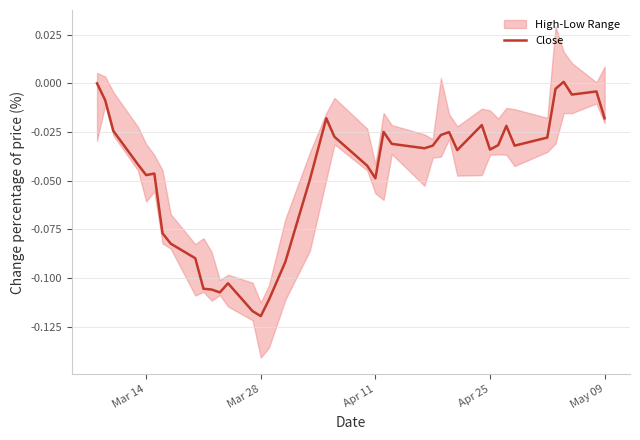

What is the sum of all values?

-1.9